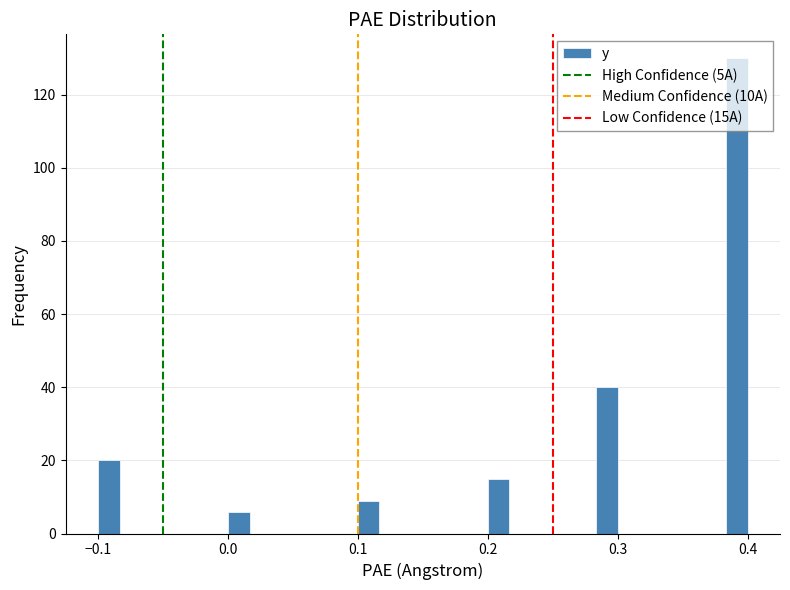

Read against the x-axis, roughly where is the centre of the tallest bar?

0.39